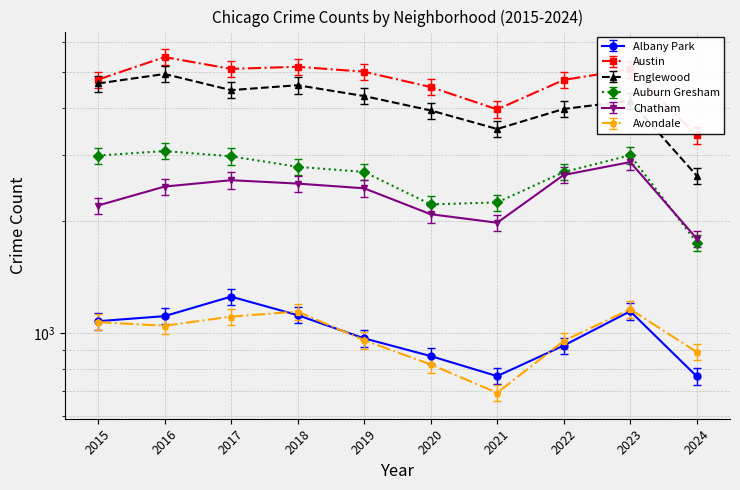

True or false: Chatham and Austin intersect in this chart.

False